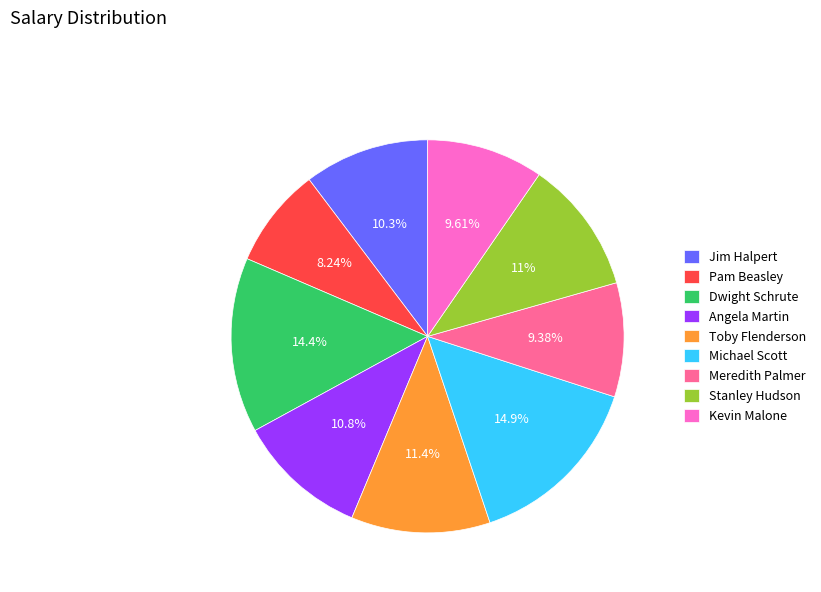

Is there any slice that represents more than half of the pie?

No